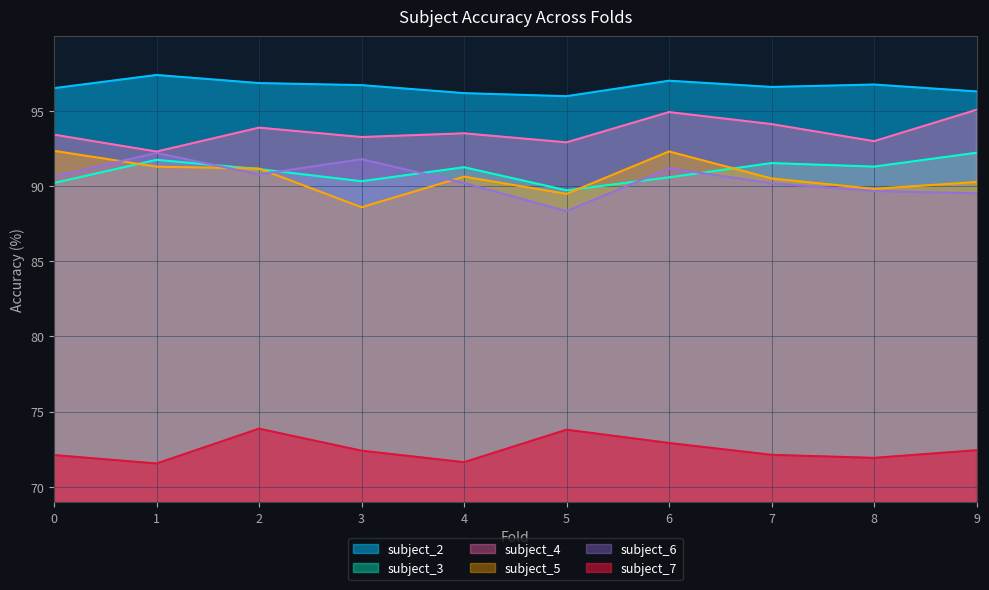

What is the average value of the subject_3 series?

91.0